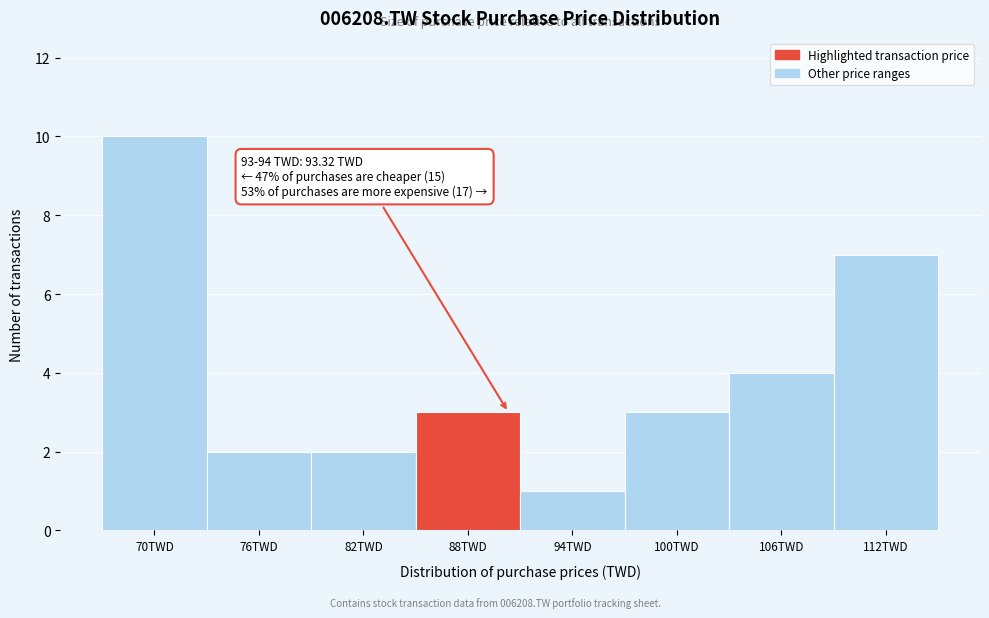

Reading left to right, transcribe all the data shown in this chart.

10	2	2	3	1	3	4	7